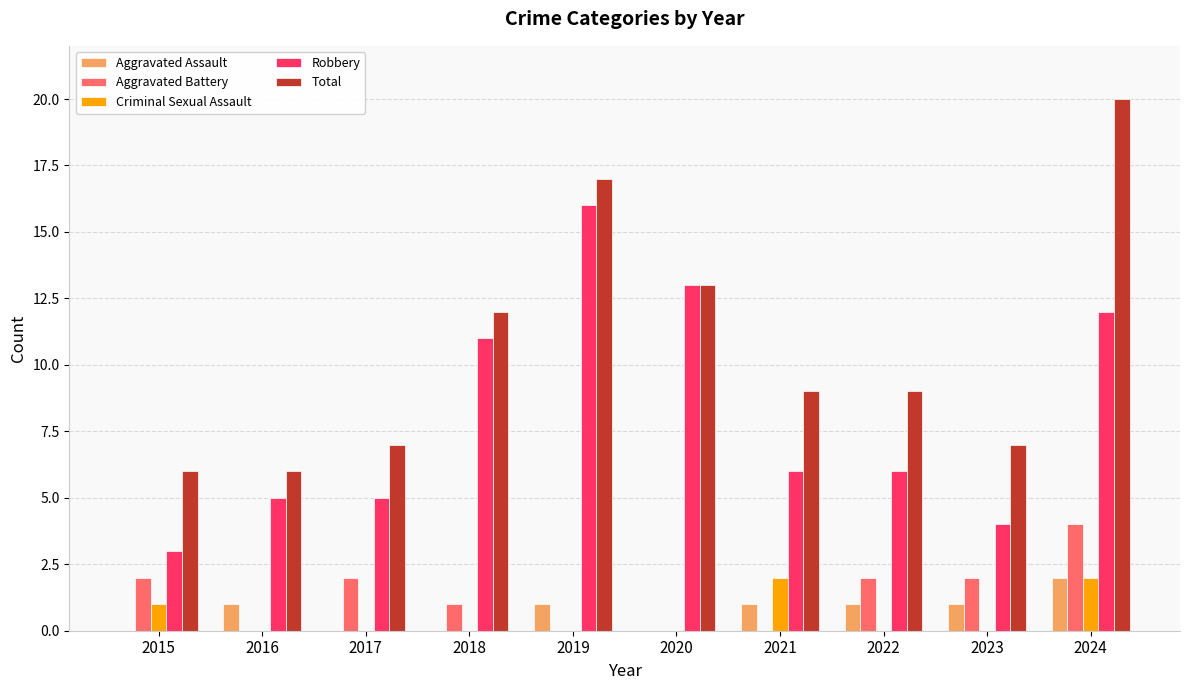

What is the sum of all Aggravated Battery values?

13